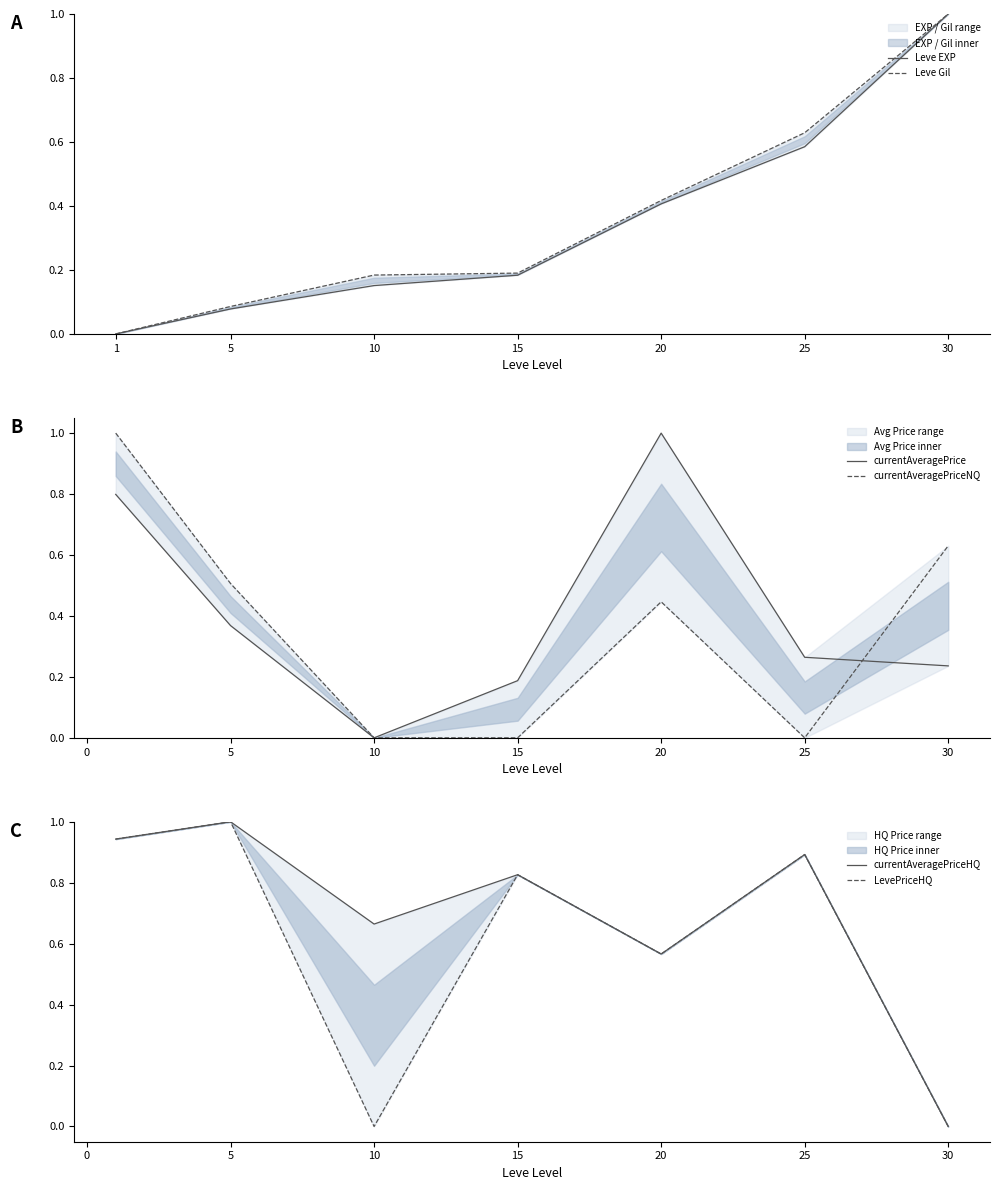

Is the value of currentAveragePrice at 1 greater than the value of LevePriceHQ at 5?

No